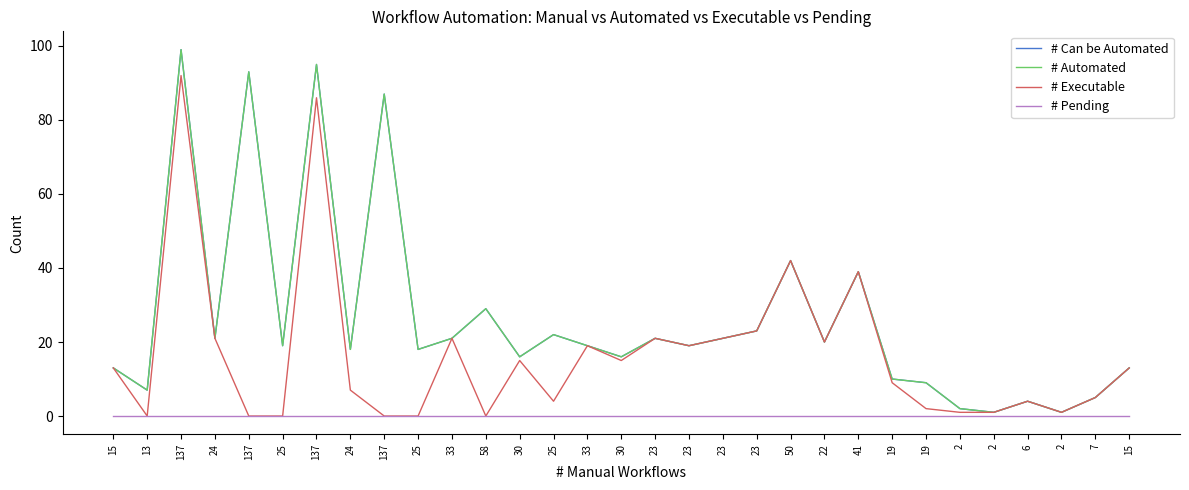

Is it true that # Can be Automated equals 32 at 23?

False